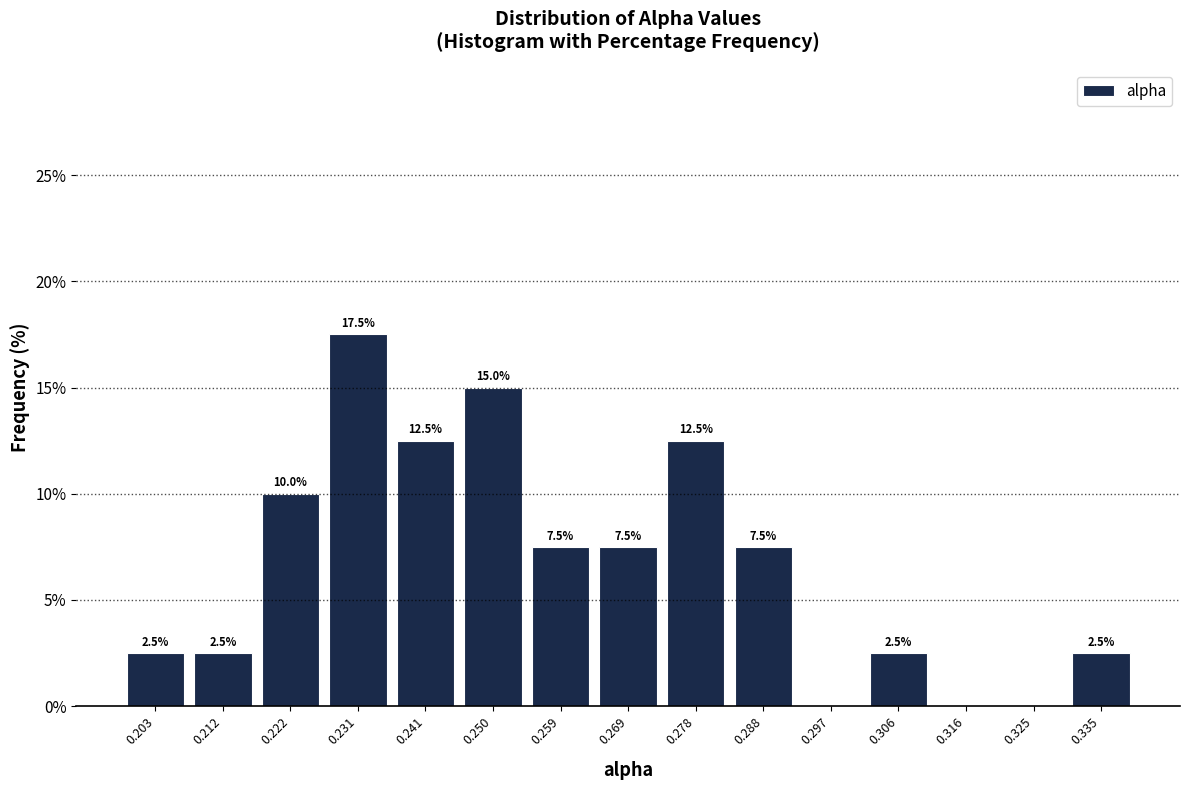

Over which range of the x-axis is the bar tallest?

0.226 to 0.236